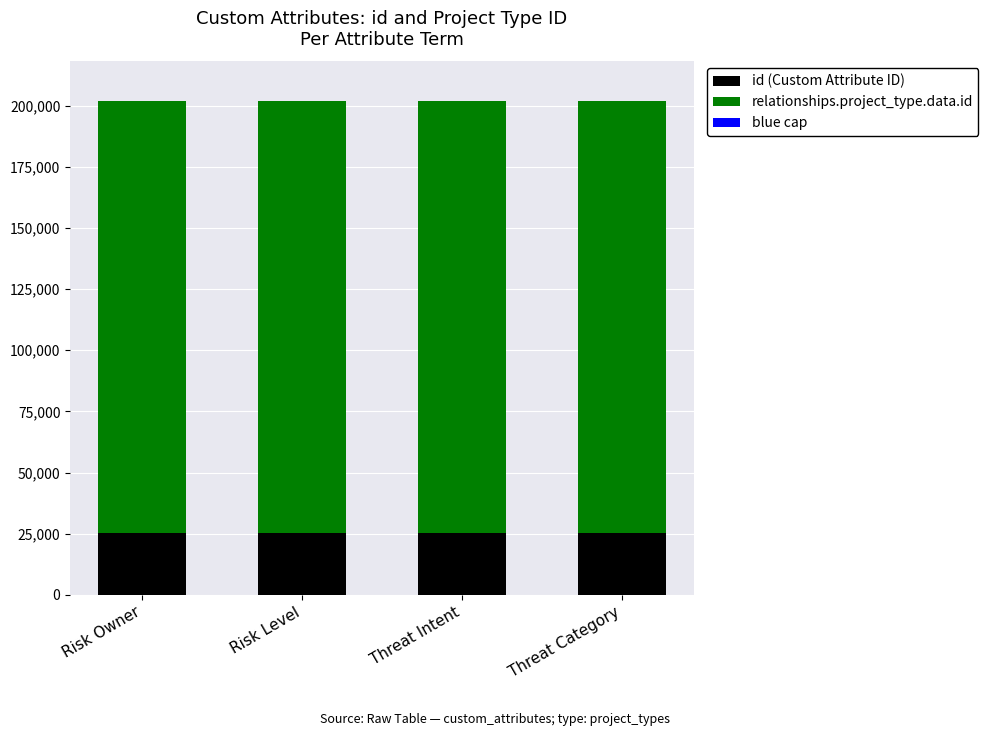

Are the bars horizontal?

No